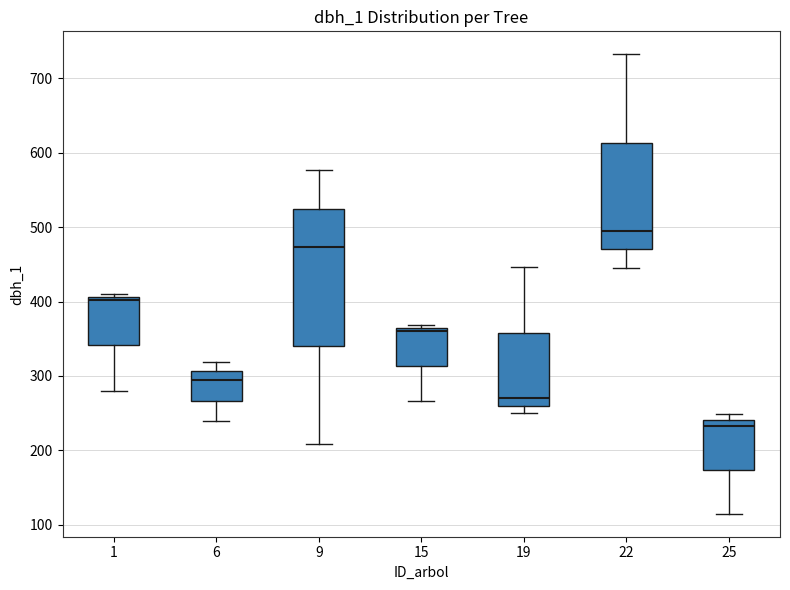

Which box has the lowest median line?

25